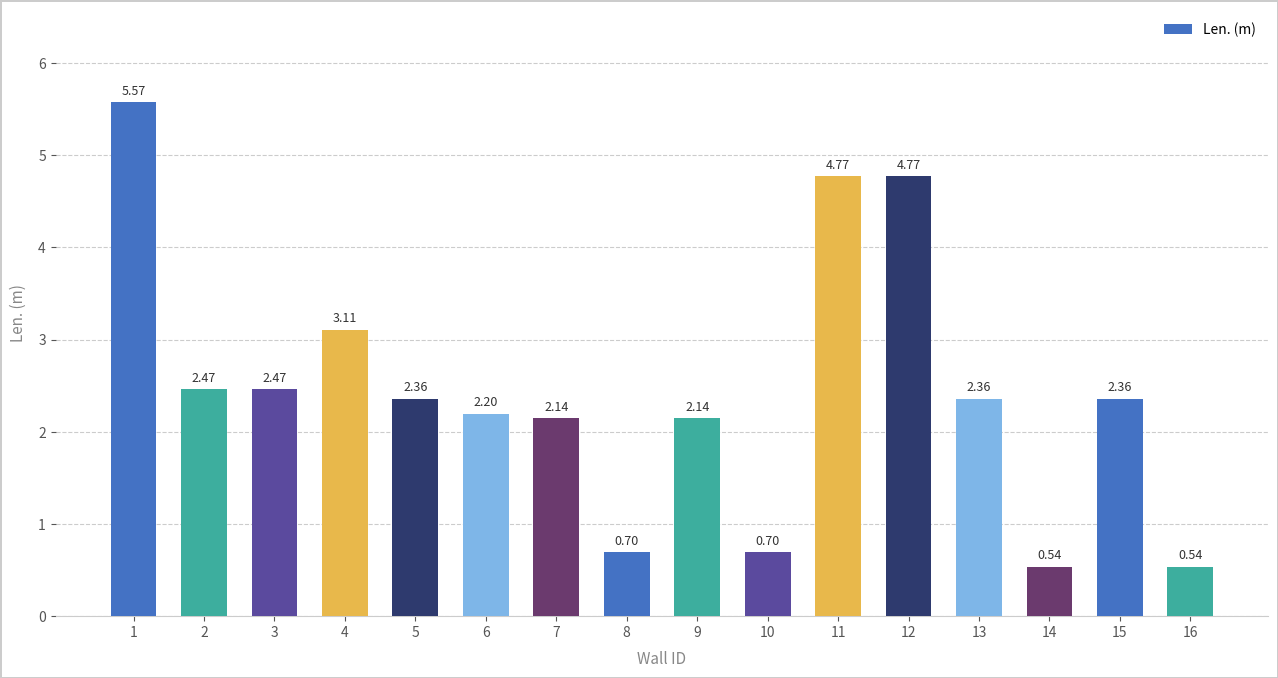

What is the difference between the maximum and minimum values?

5.0